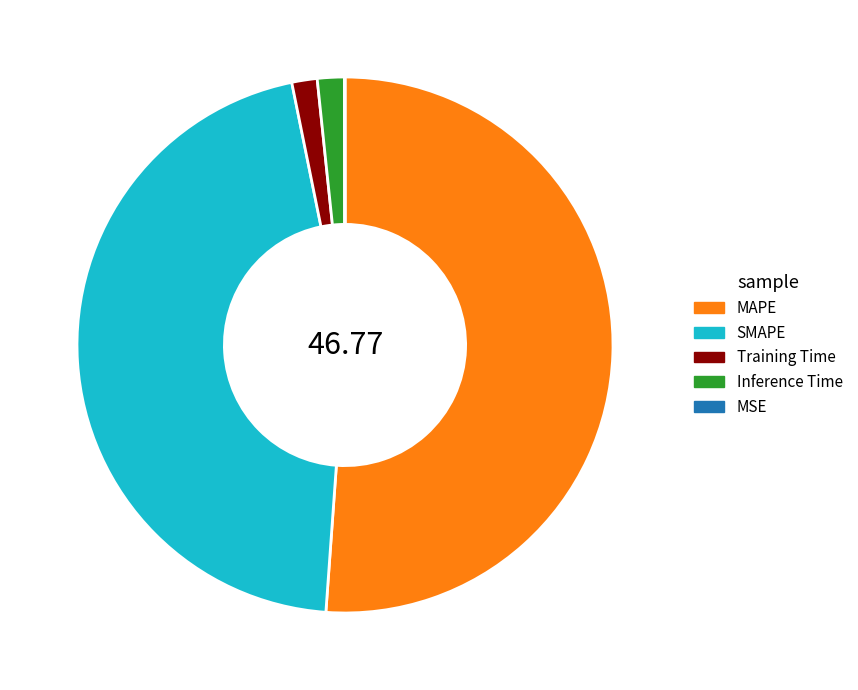

Which slice is the largest?

MAPE